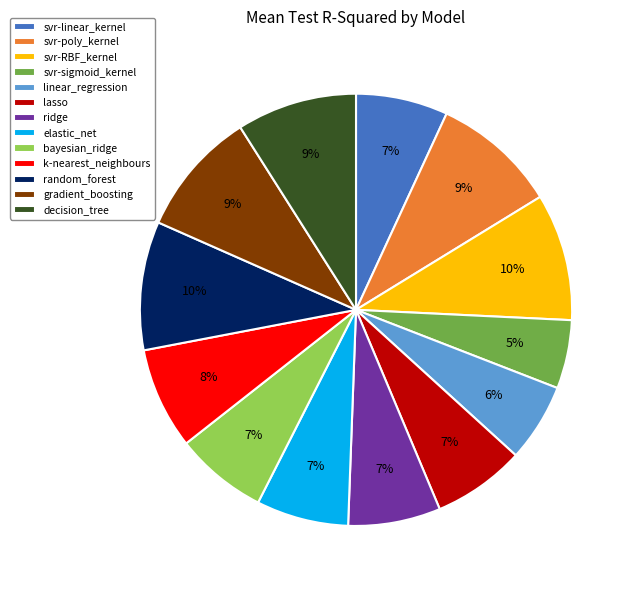

Count the number of slices in the pie.

13